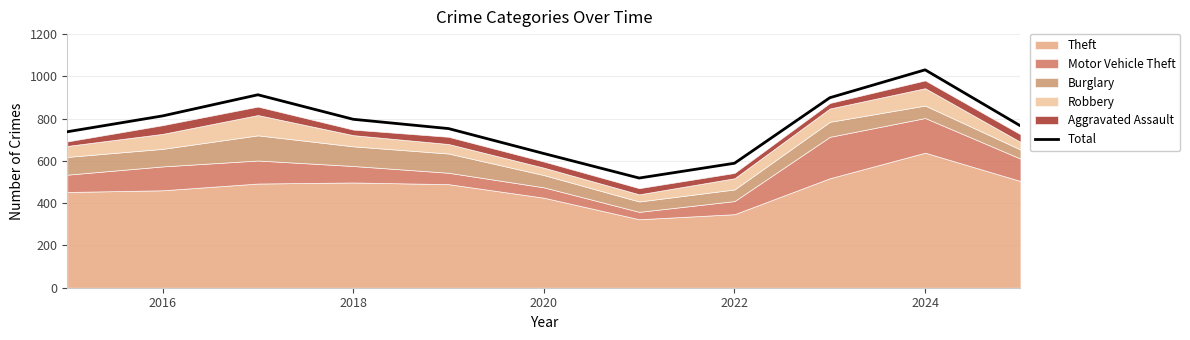

What is the minimum value shown in the chart?

519